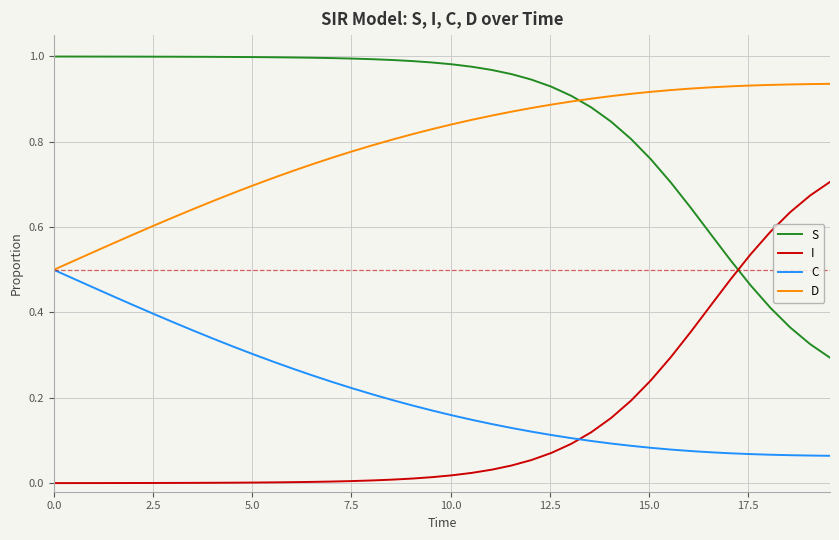

True or false: I and D intersect in this chart.

False